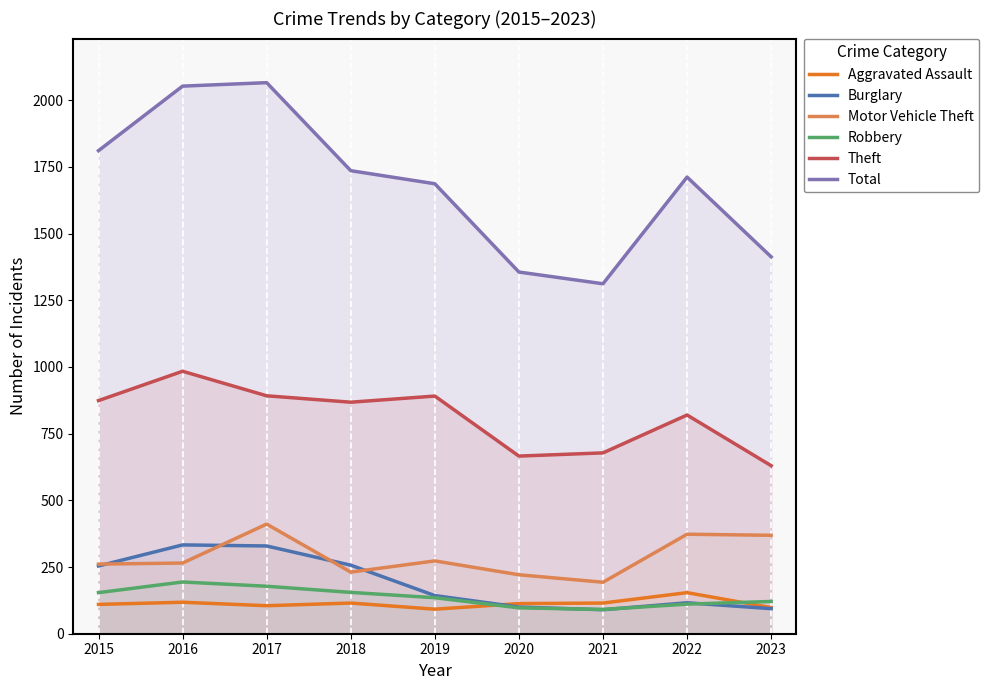

How many series are shown in this chart?

6